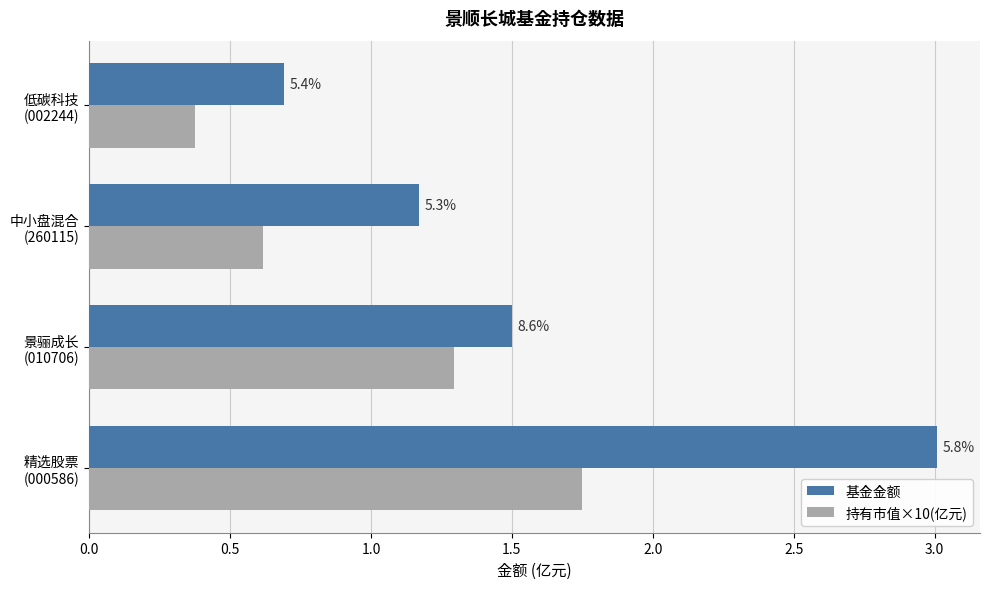

What is the difference between the second highest and second lowest values in the 基金金额 series?

0.3